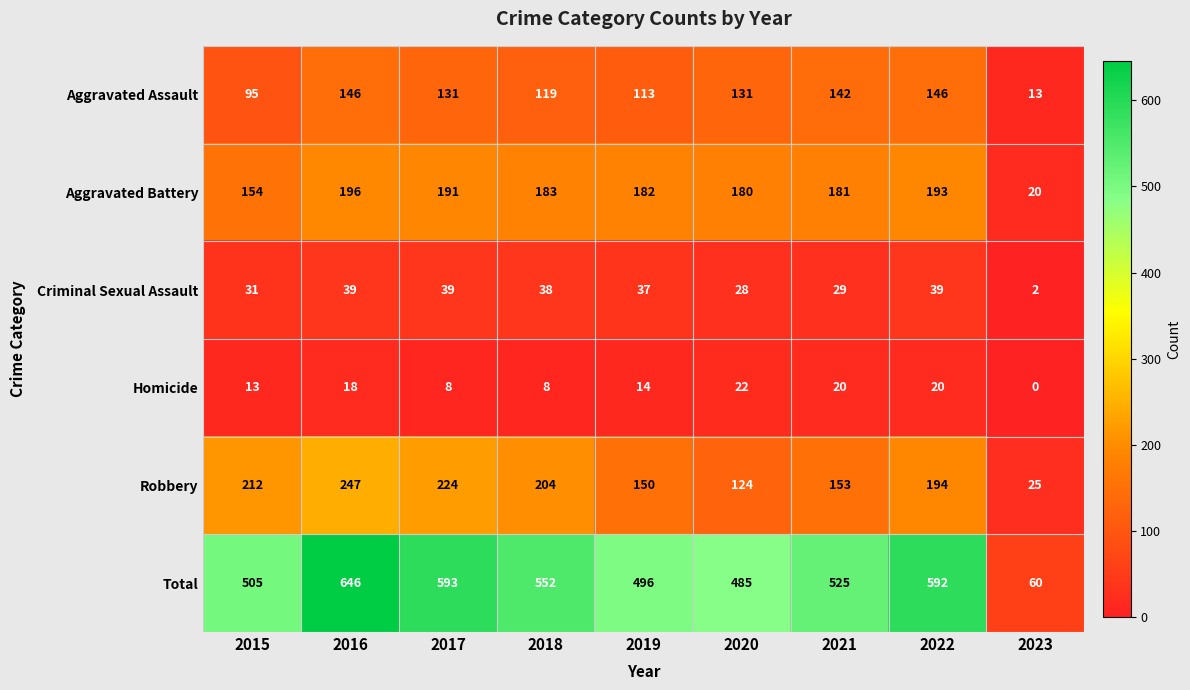

What is the maximum value shown in the chart?

646